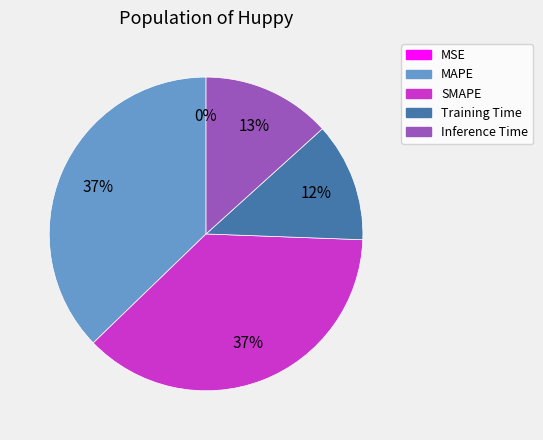

To the nearest percent, what is the average slice percentage?

20%